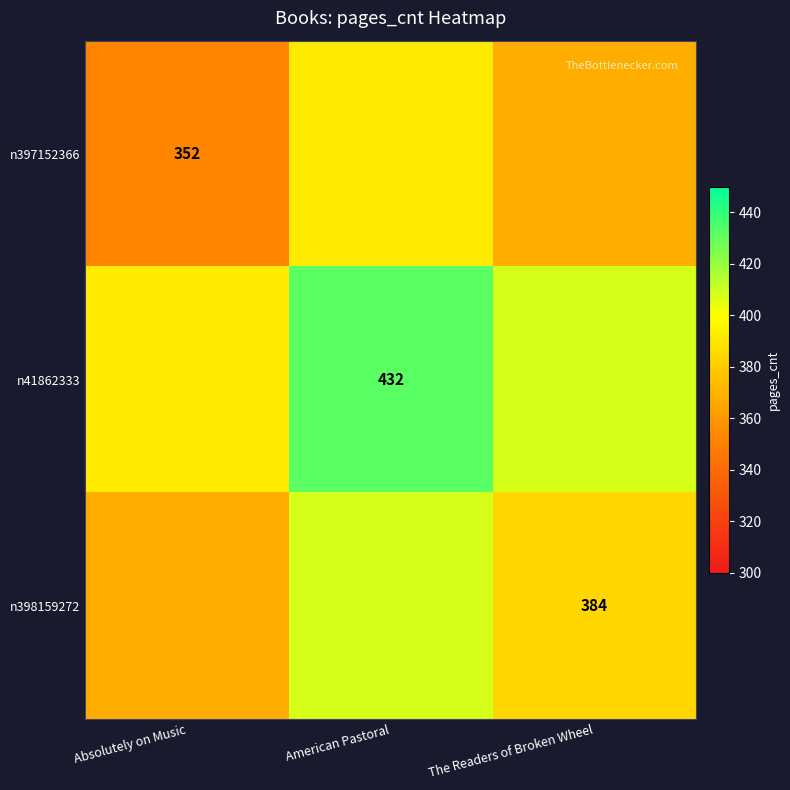

Which category has the highest value across all series?

American Pastoral